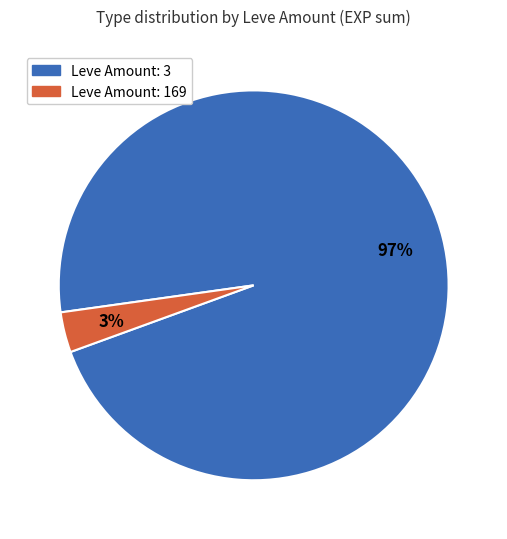

To the nearest percent, what is the average slice percentage?

50%